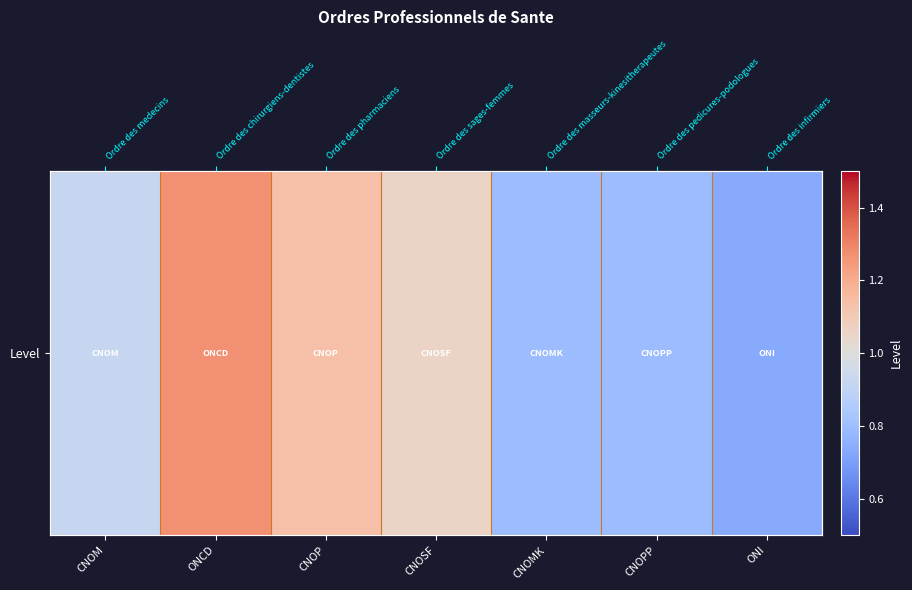

Reading right to left, list all the values displayed in this chart.

0.7	0.8	0.8	1.1	1.1	1.3	0.9